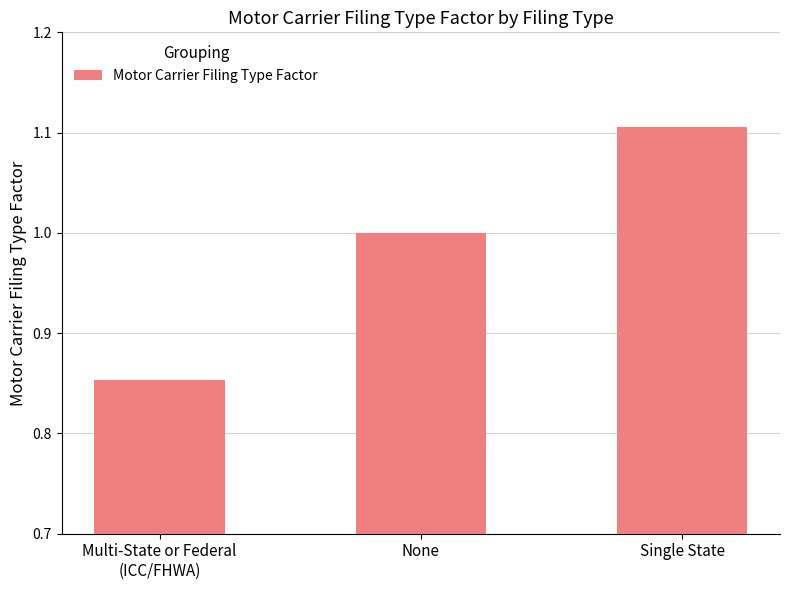

List the labels in order of value, smallest first.

Multi-State or Federal
(ICC/FHWA), None, Single State